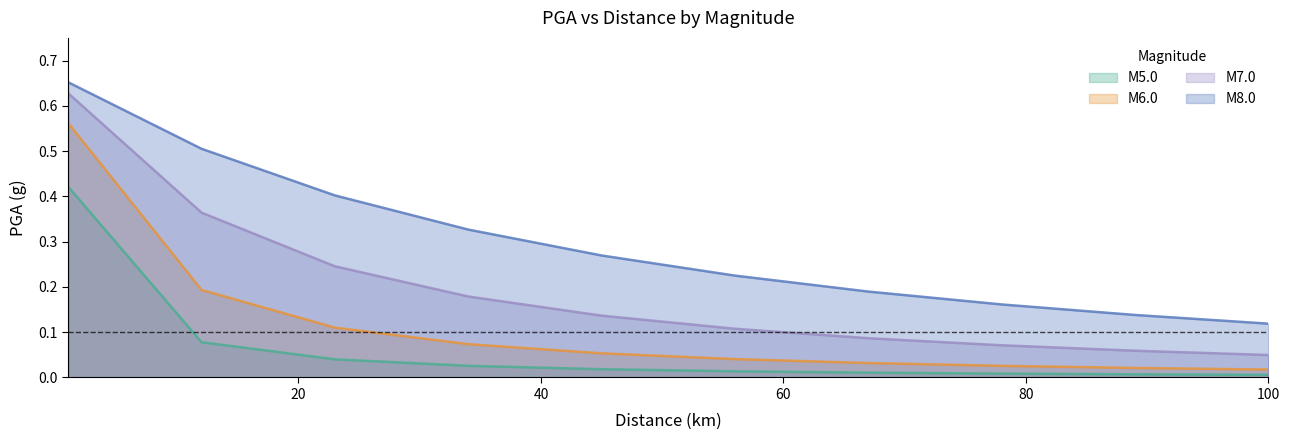

The M6.0 series shows 0.0 at 78.0. True or false?

True